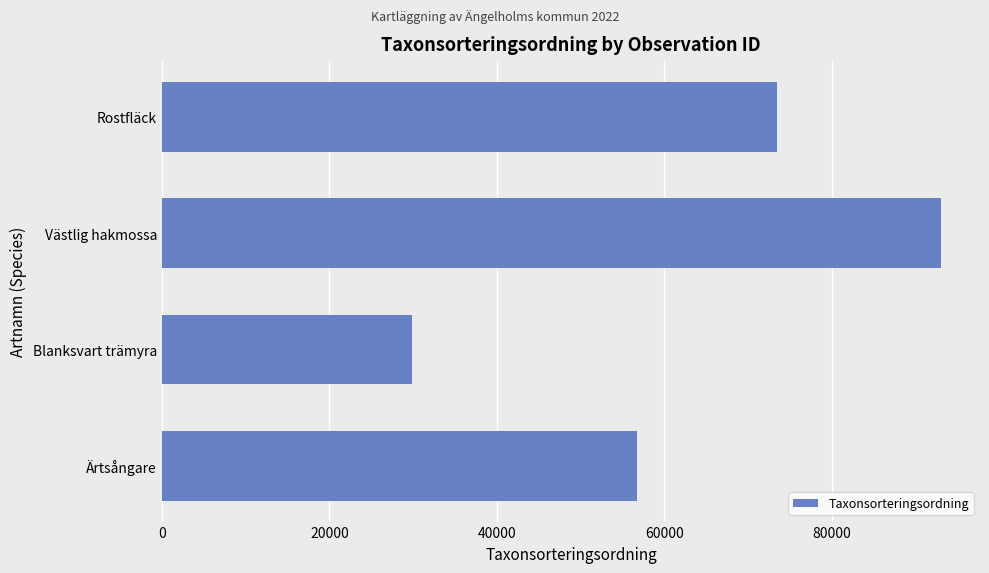

What is the change in value from Ärtsångare to Västlig hakmossa?

+36337